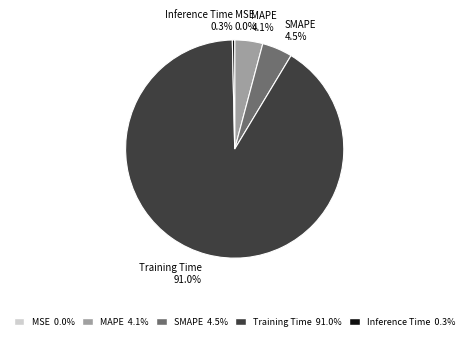

Between Training Time and Inference Time, which is larger?

Training Time